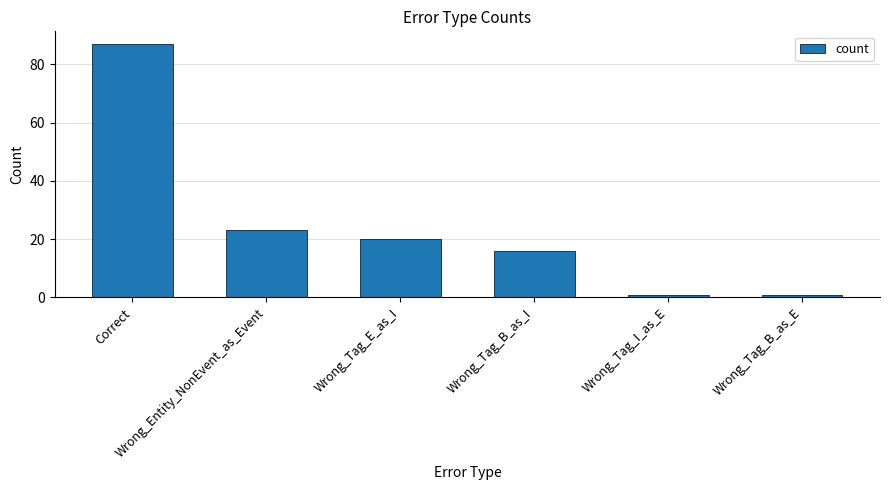

What is the average value?

25